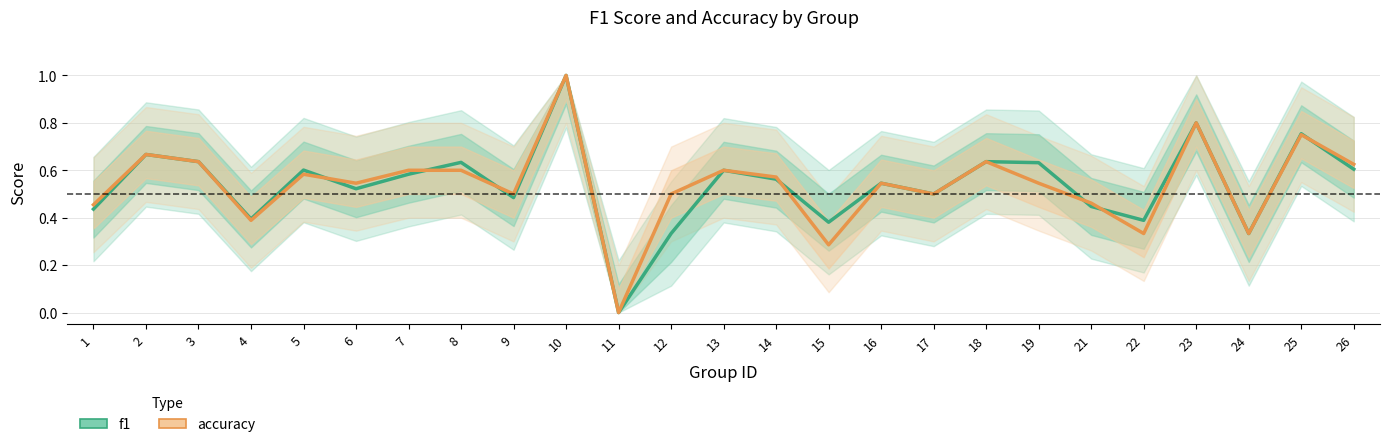

What is the difference between the f1 values at 11 and 19?

0.6